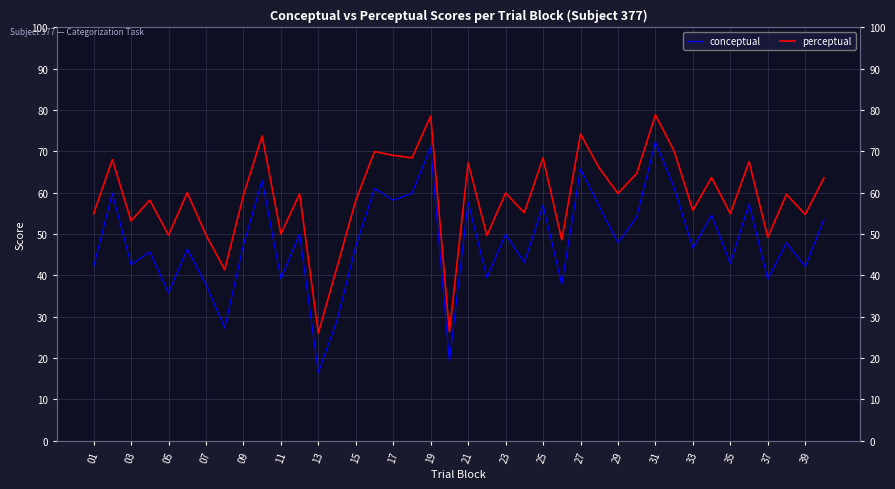

Does the chart display data point markers on the line(s)?

No